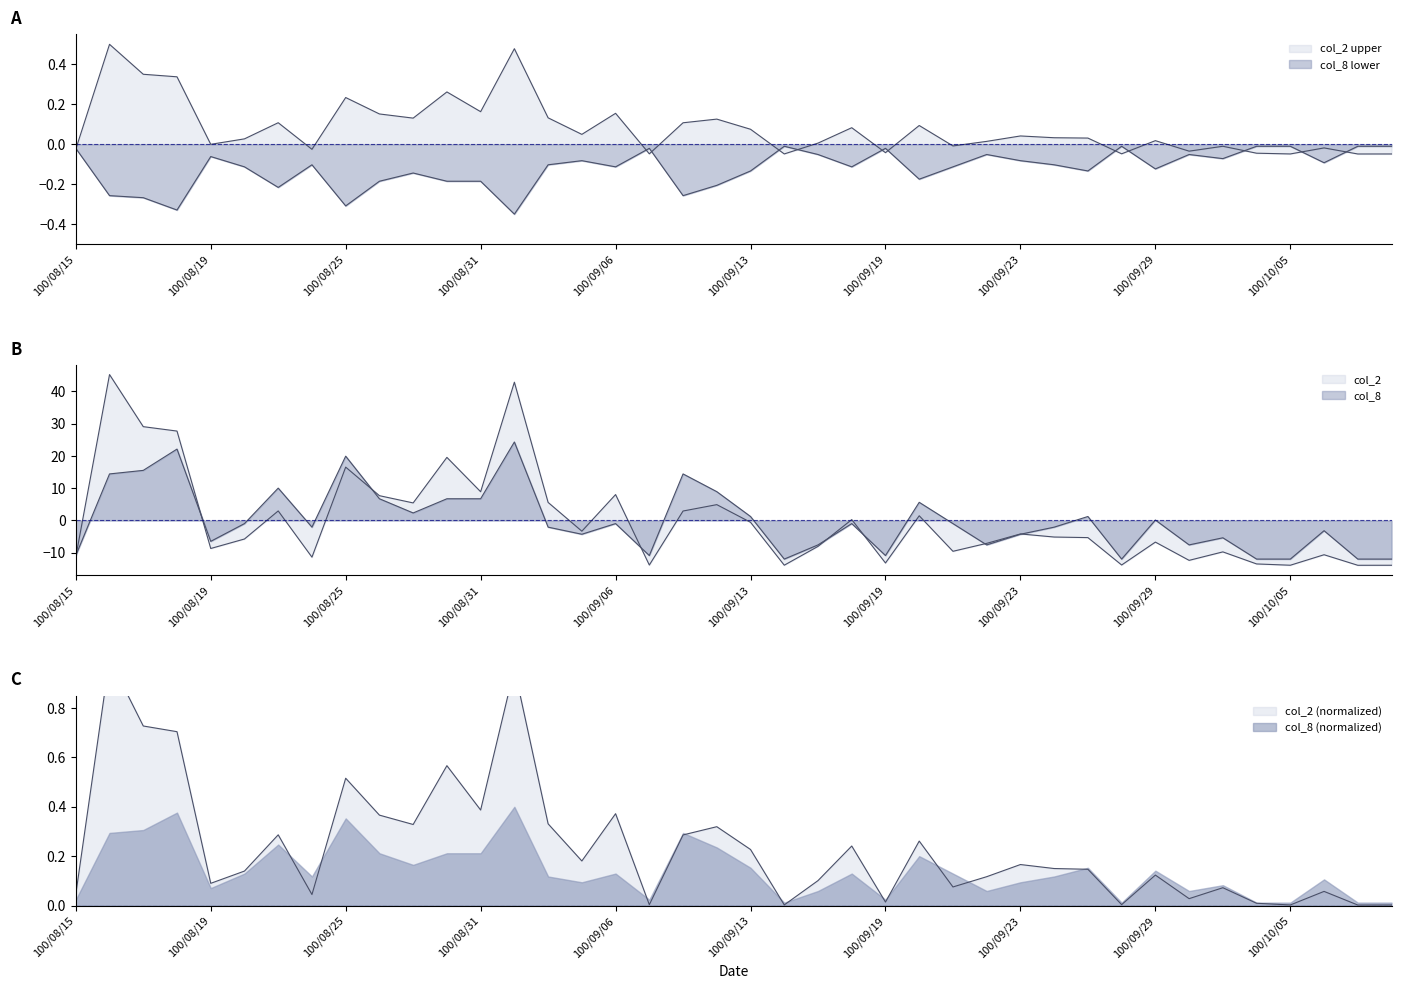

At how many categories does at least one series exceed 33?

2